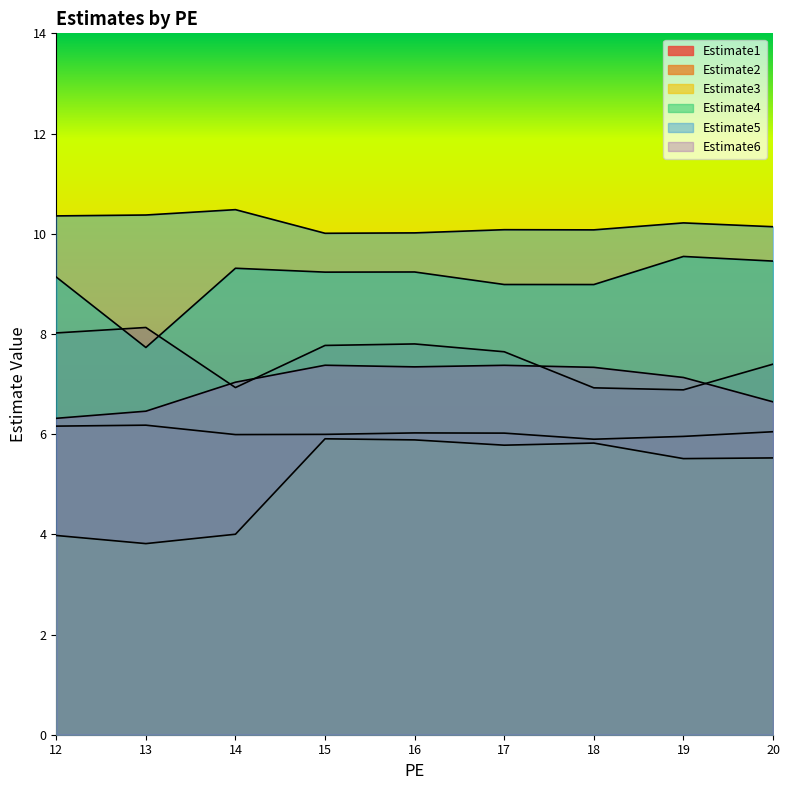

What is the spread (max minus min) of values at 20?

4.6